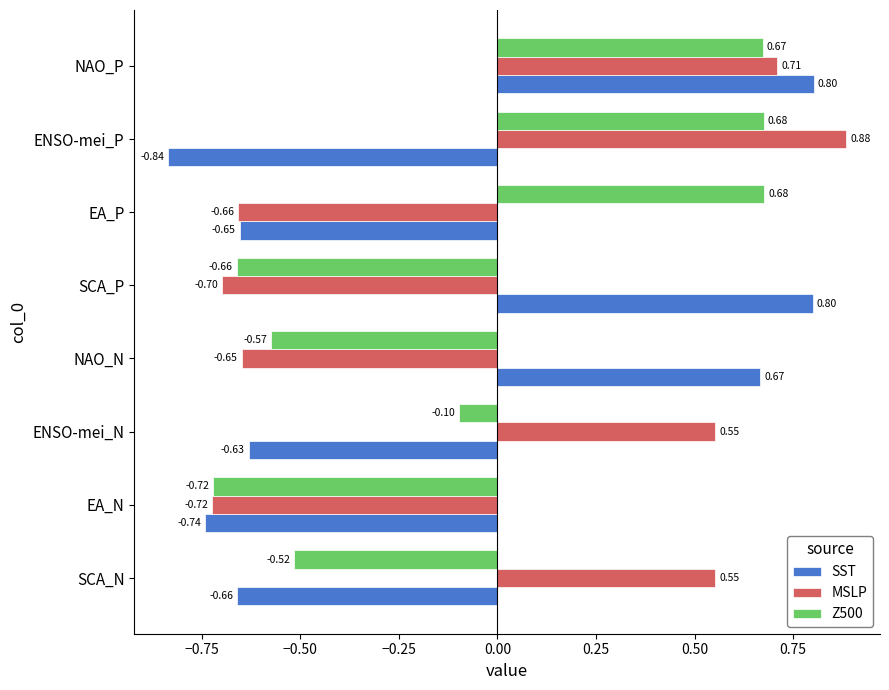

Rank the series by their maximum value, from lowest to highest.

Z500, SST, MSLP